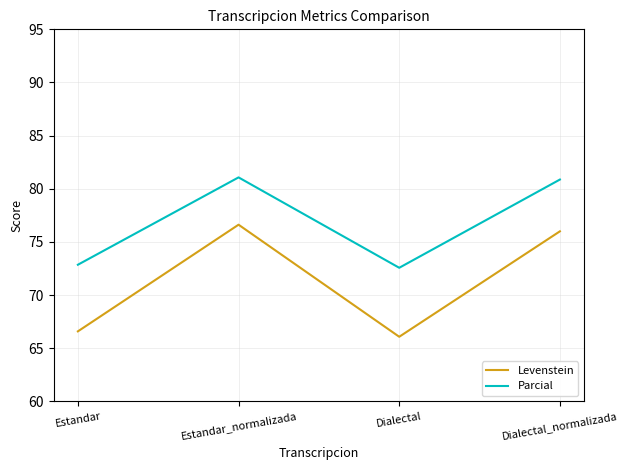

True or false: Levenstein and Parcial intersect in this chart.

False